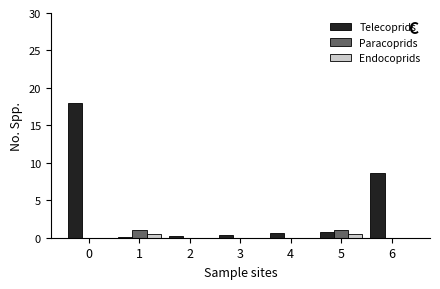

Which series has the largest total across all categories?

Telecoprids